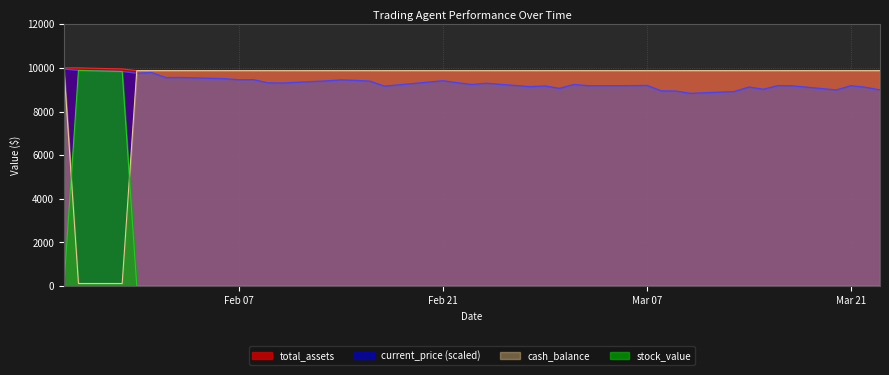

Rank the series by their maximum value, from lowest to highest.

stock_value, current_price, total_assets, cash_balance